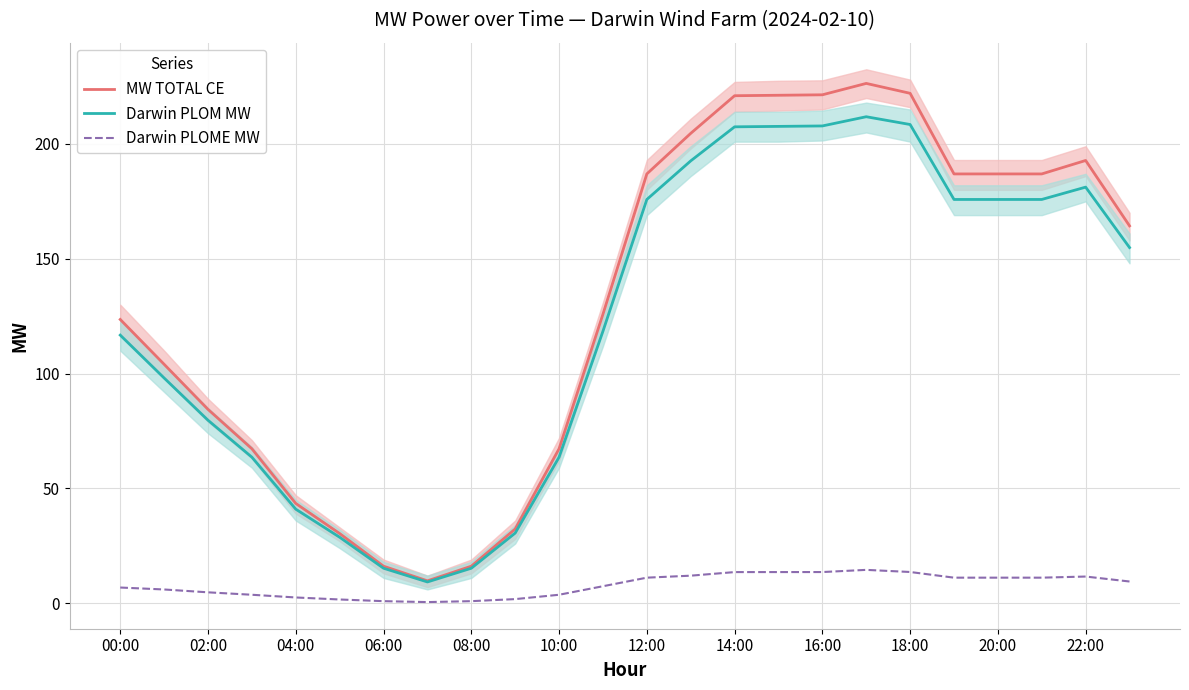

What is the difference between the second highest and minimum values in the MW TOTAL CE series?

212.3